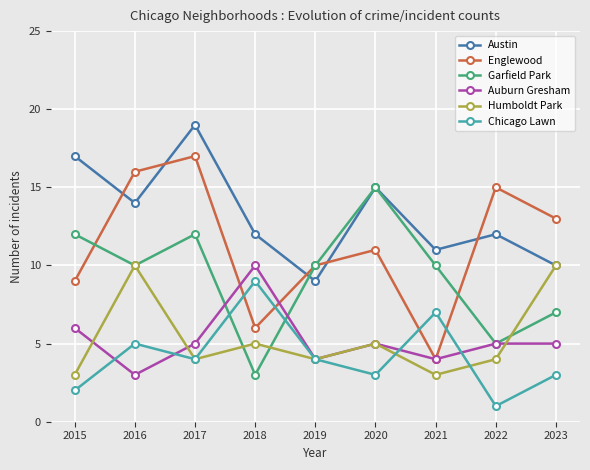

What is the value of the Englewood point at the 5th from the left?

10